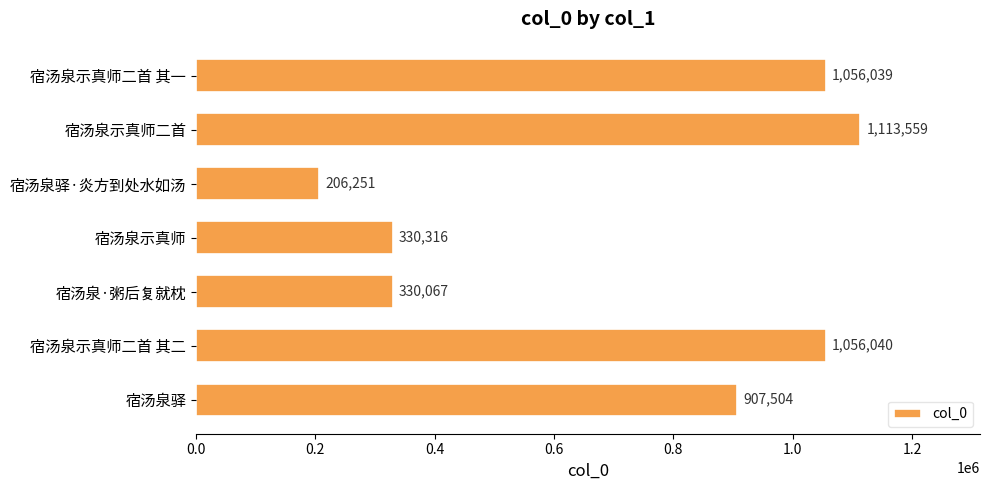

How many categories are shown in the chart?

7